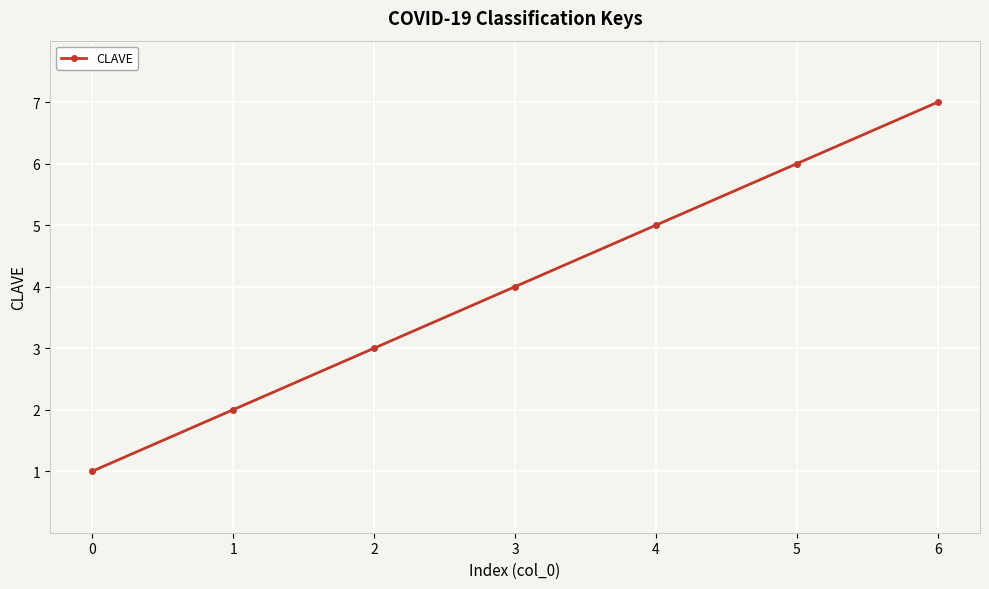

Reading left to right, transcribe all the data shown in this chart.

1	2	3	4	5	6	7